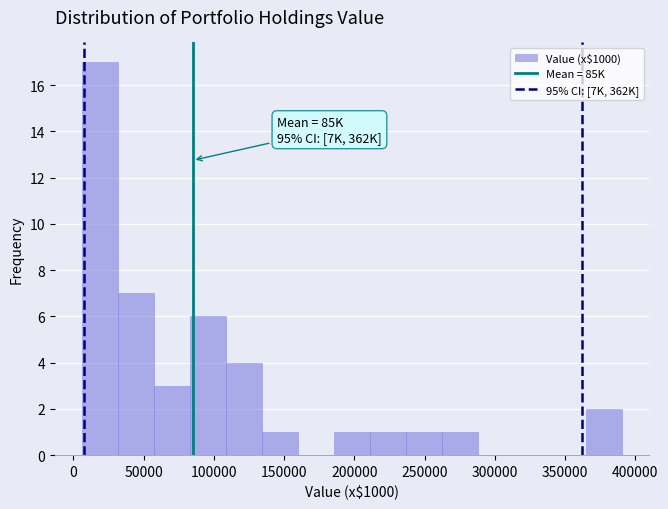

Which range on the x-axis has the tallest bar?

5000 to 30000